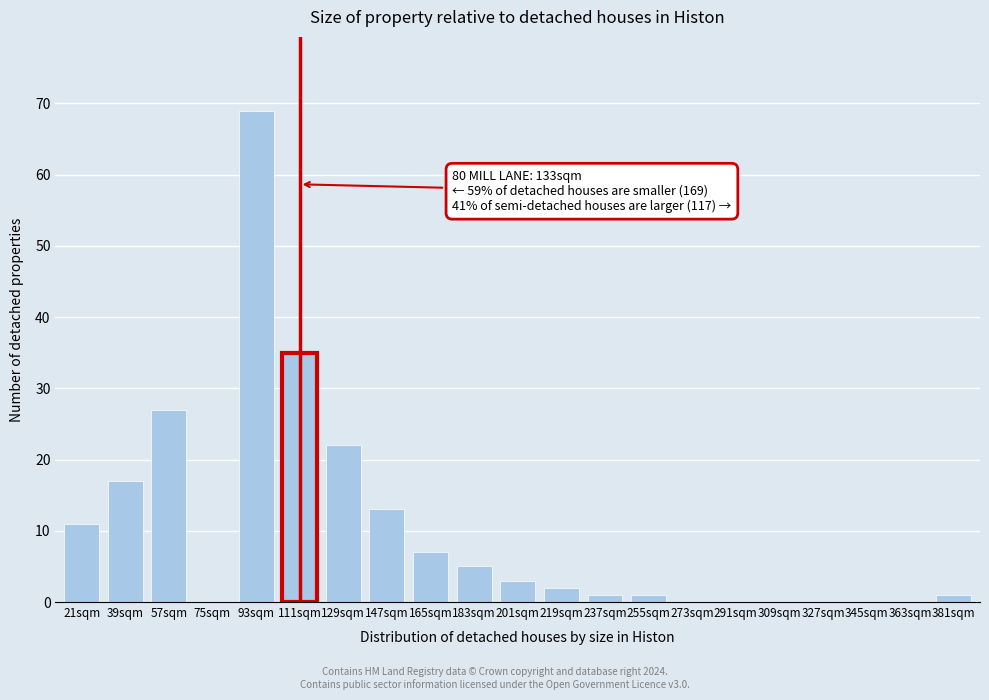

Reading right to left, list all the values displayed in this chart.

381sqm=1	363sqm=0	345sqm=0	327sqm=0	309sqm=0	291sqm=0	273sqm=0	255sqm=1	237sqm=1	219sqm=2	201sqm=3	183sqm=5	165sqm=7	147sqm=13	129sqm=22	111sqm=35	93sqm=69	75sqm=0	57sqm=27	39sqm=17	21sqm=11